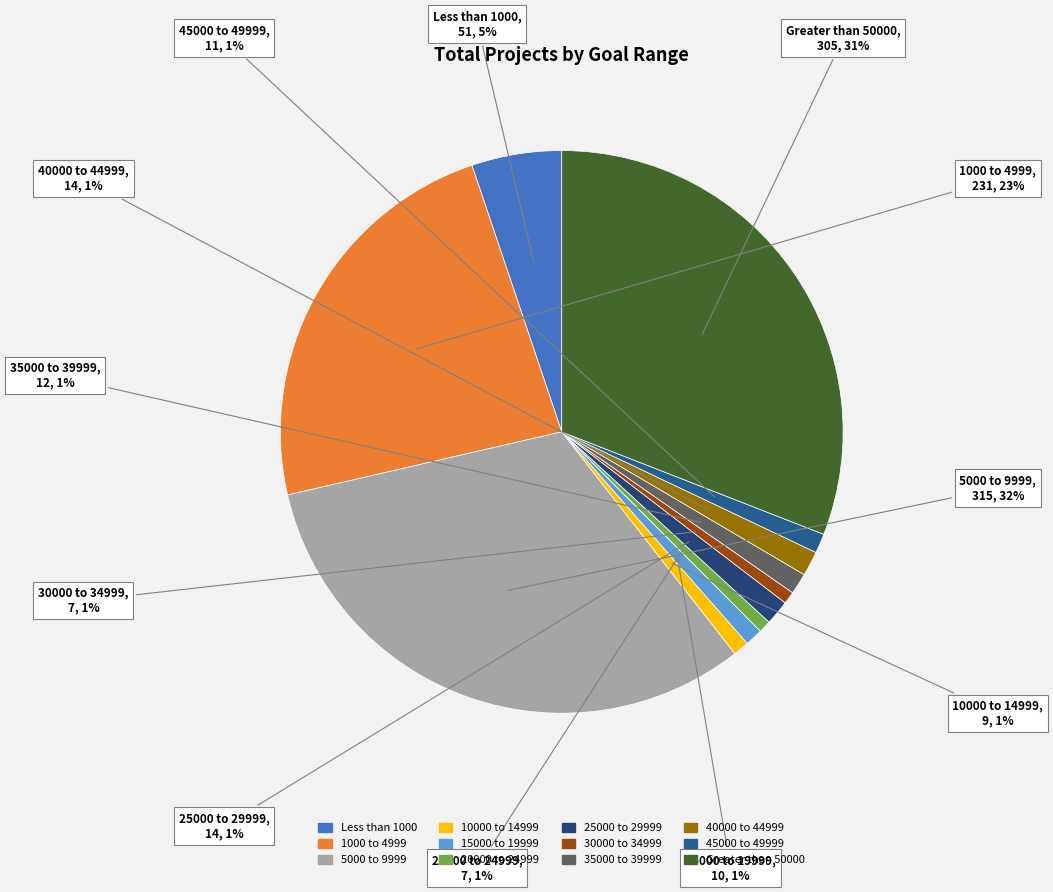

To the nearest percent, what portion does Less than 1000 represent?

5%